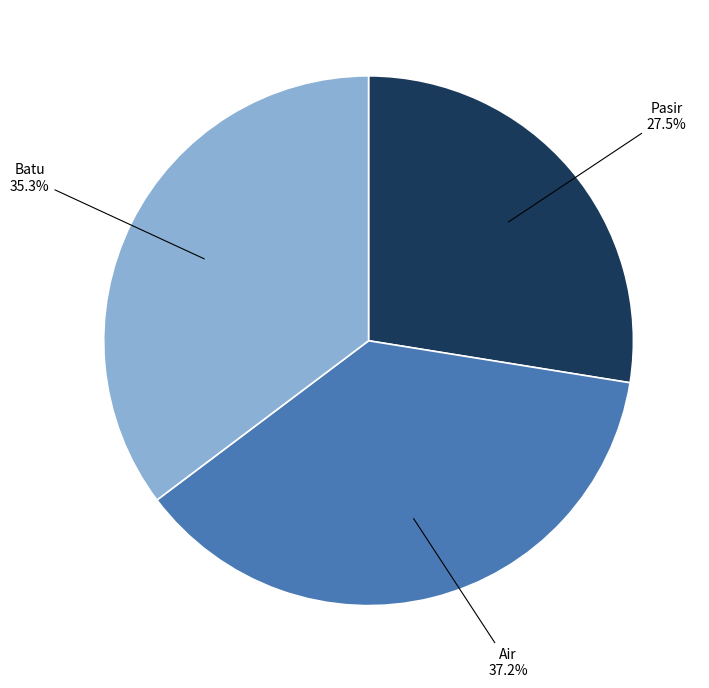

Do Batu and Air together represent more than half of the pie?

Yes